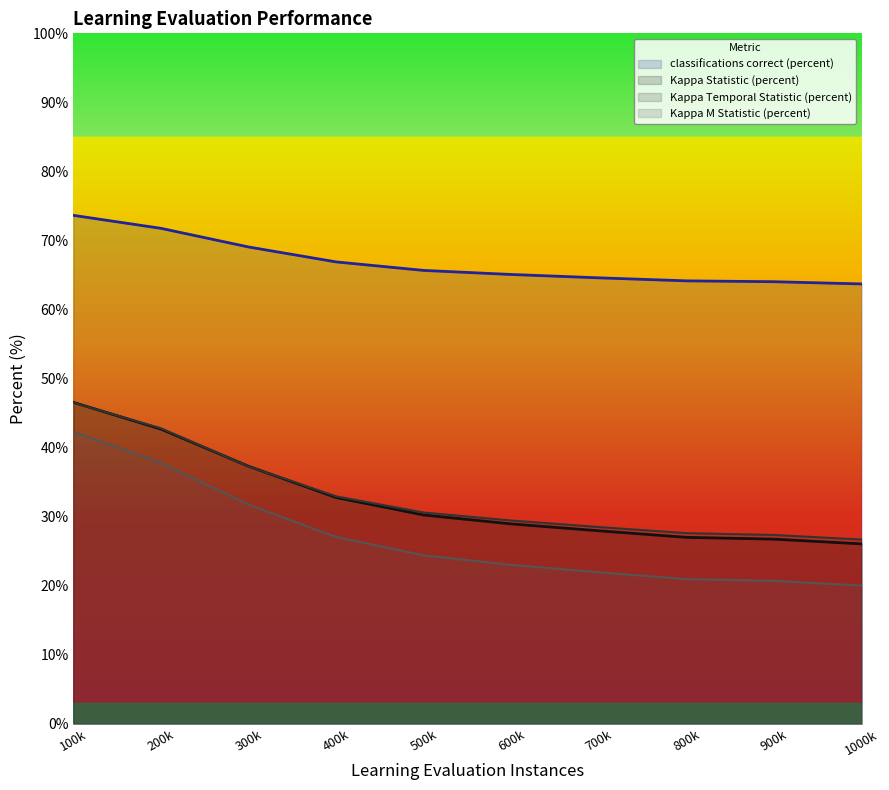

At how many categories does at least one series exceed 35?

10